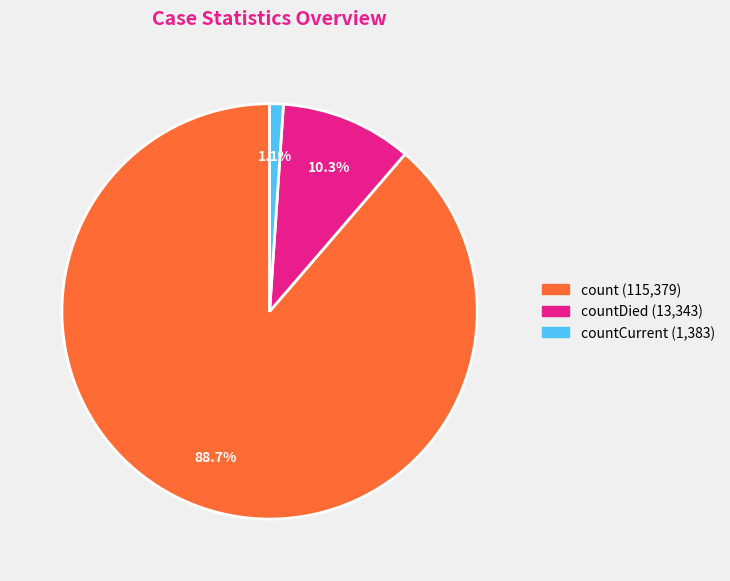

To the nearest percent, what is the average slice percentage?

33%